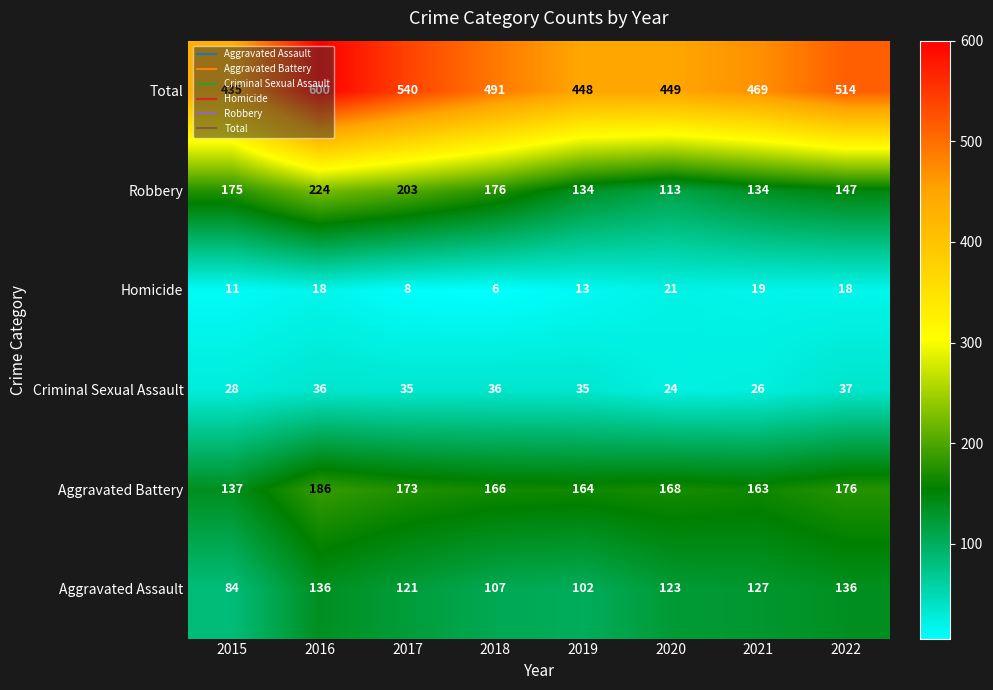

At which category is the sum across all series the highest?

2016